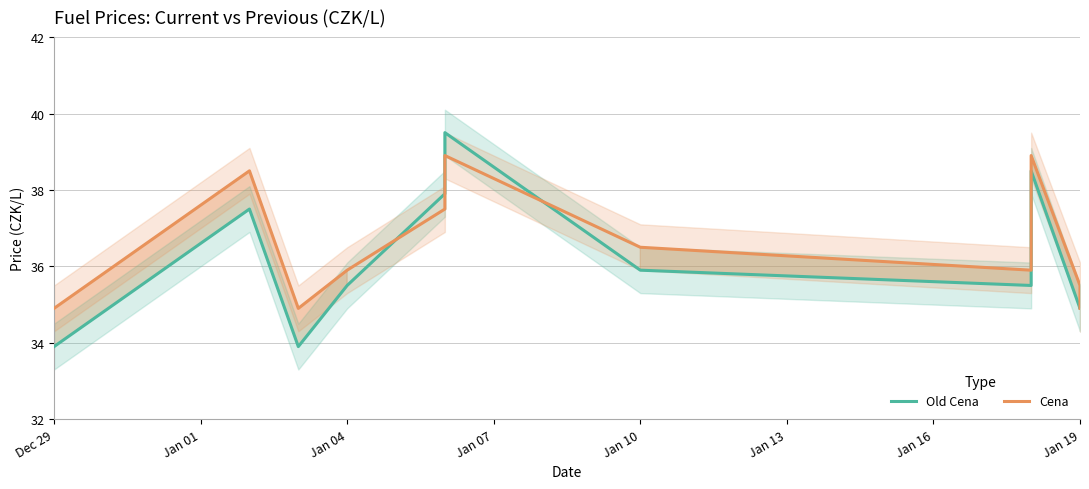

What is the sum of all Old Cena values?

397.9